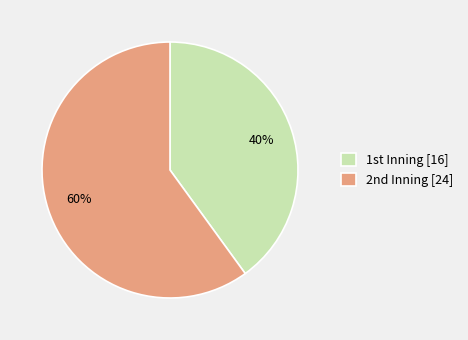

Rank the categories by value from highest to lowest.

2nd Inning, 1st Inning